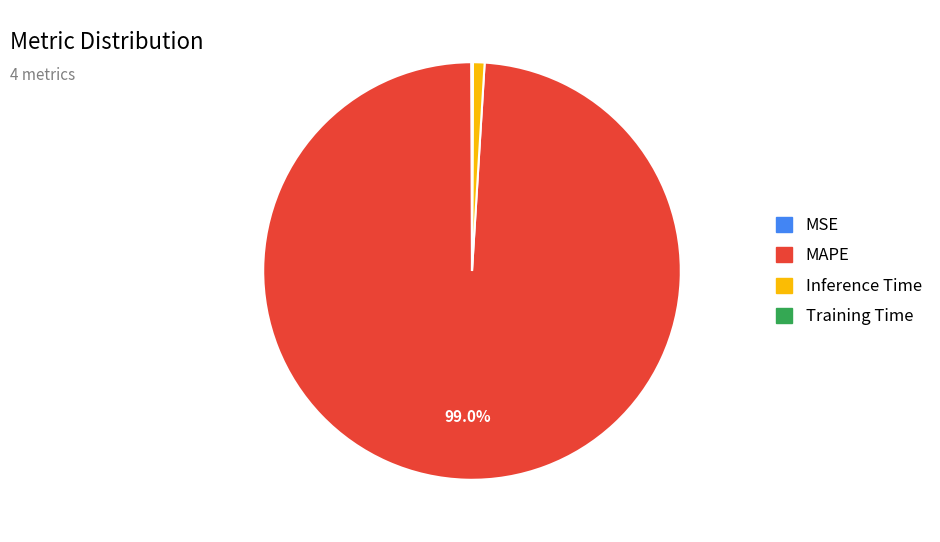

Is there a majority slice in this chart?

Yes